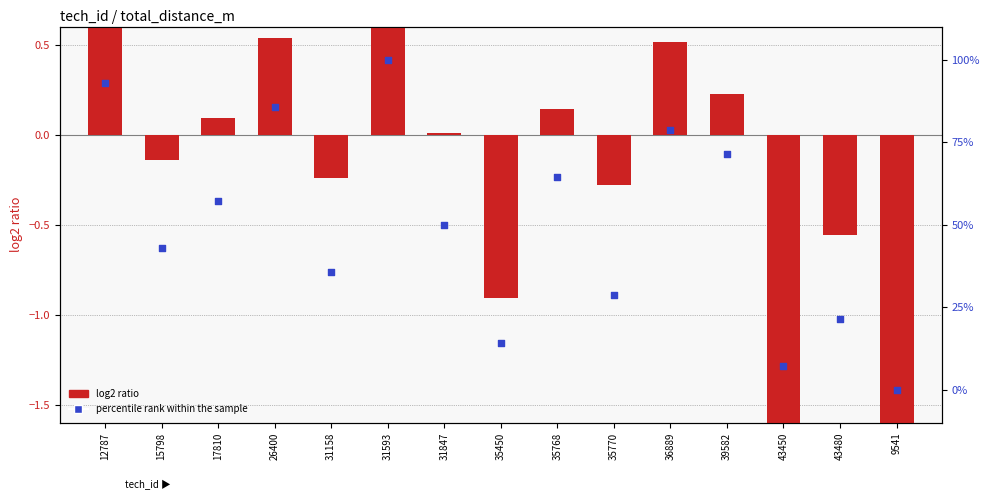

Which series reaches the maximum Y coordinate?

percentile rank within the sample